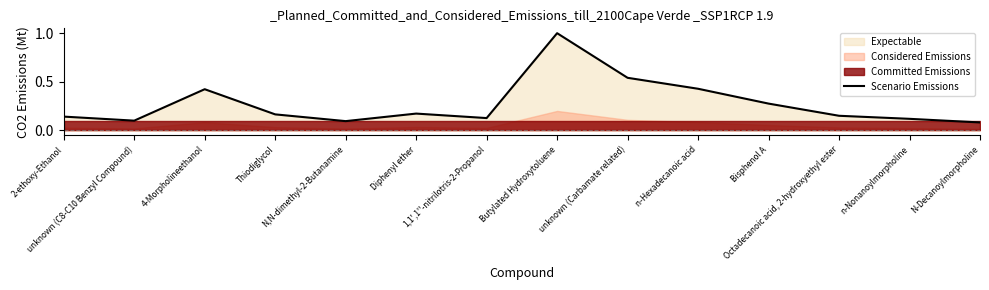

What is the maximum value for Scenario Emissions?

1.0